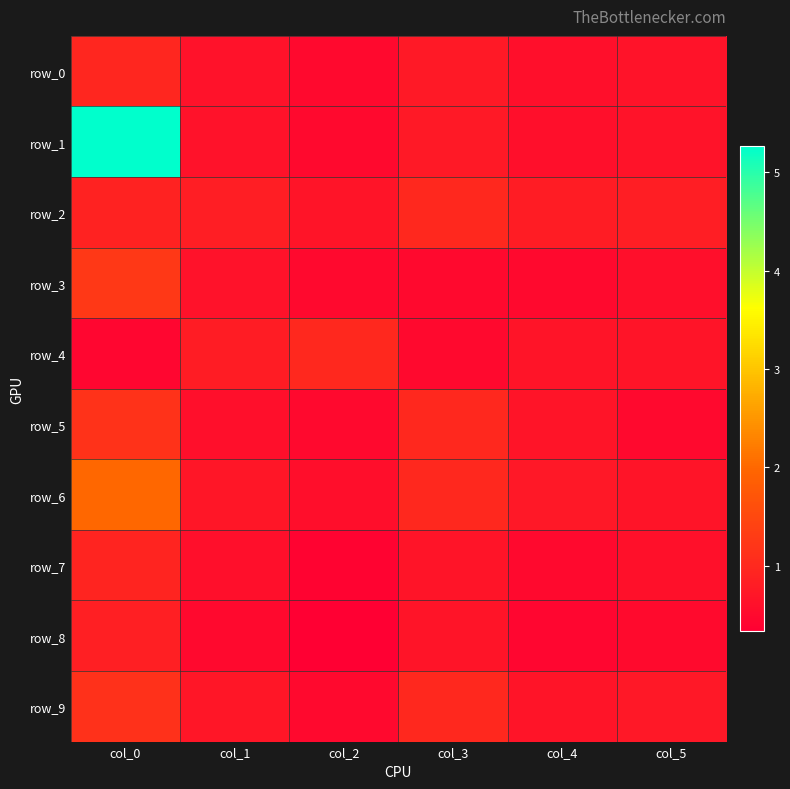

Rank the series by their maximum value, from highest to lowest.

row_1, row_6, row_3, row_5, row_9, row_2, row_4, row_0, row_7, row_8